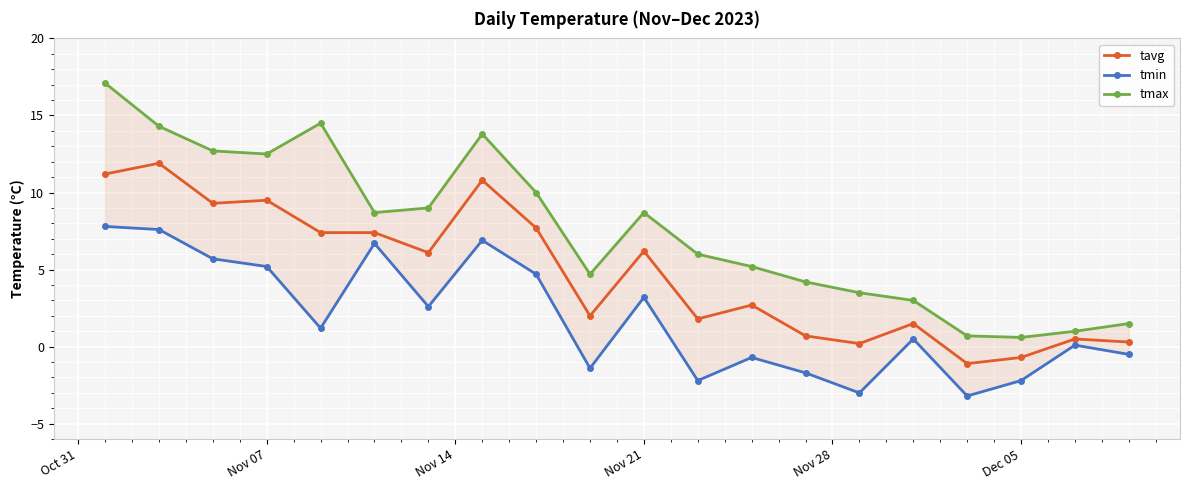

True or false: tavg has a value of 10.3 at Nov 21.

False